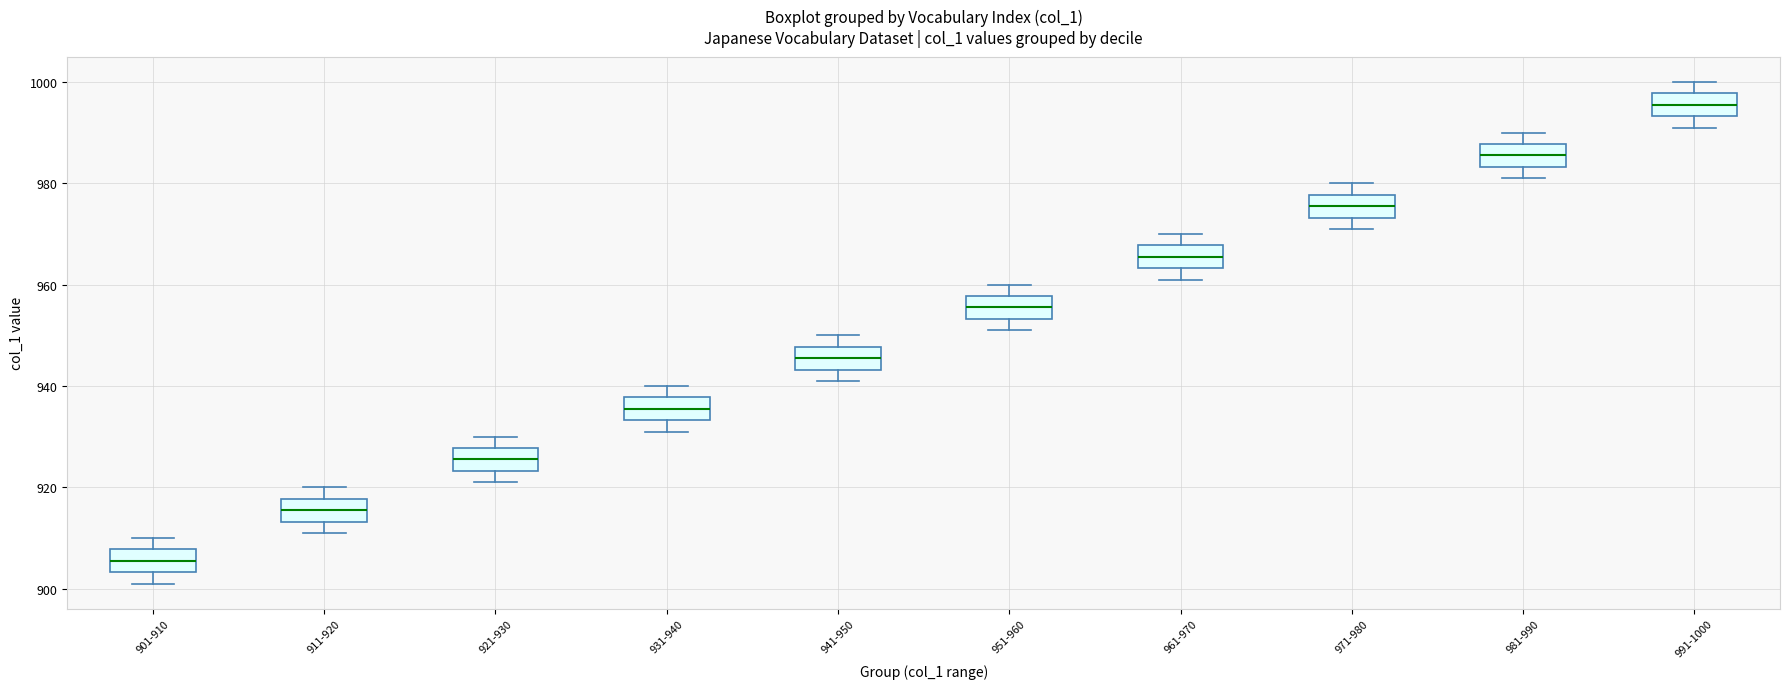

Where does the upper whisker of the box for 951-960 end on the y-axis? The values are not printed on the chart, so give them approximately, as read against the axis.

960